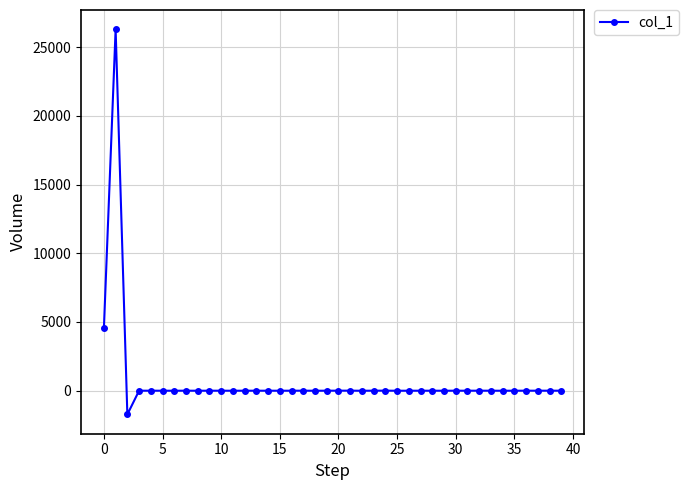

True or false: the data has more than 2 interior local peaks.

True